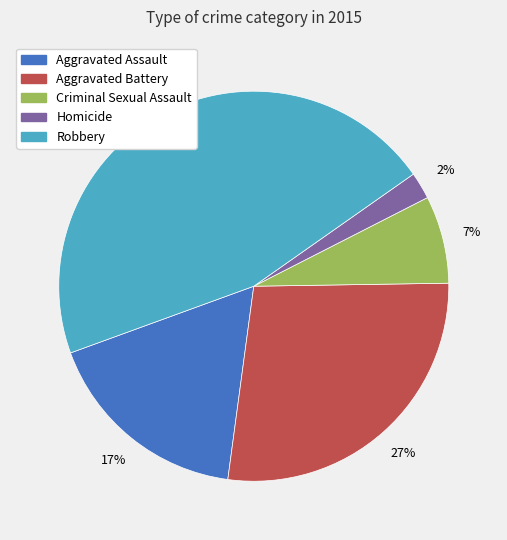

How many slices are in this pie chart?

5